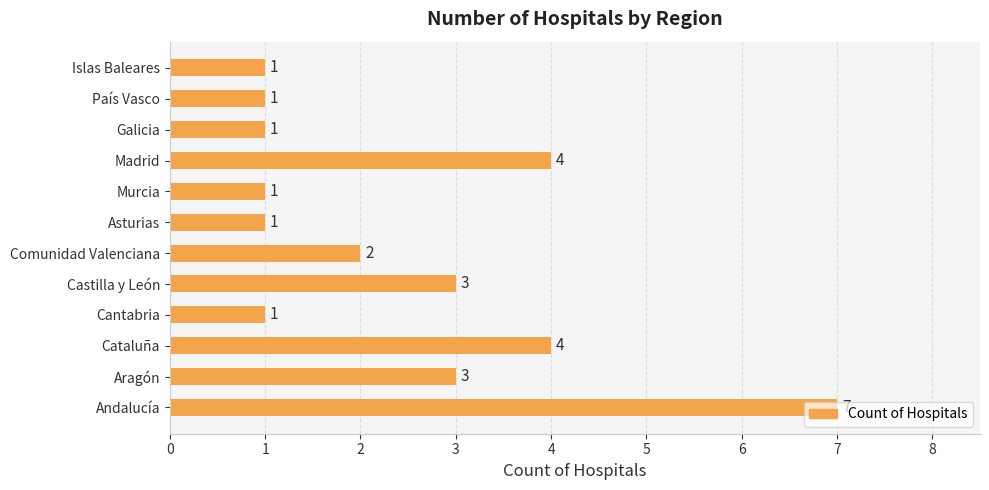

What is the ratio of the value at Asturias to the value at Comunidad Valenciana?

0.5